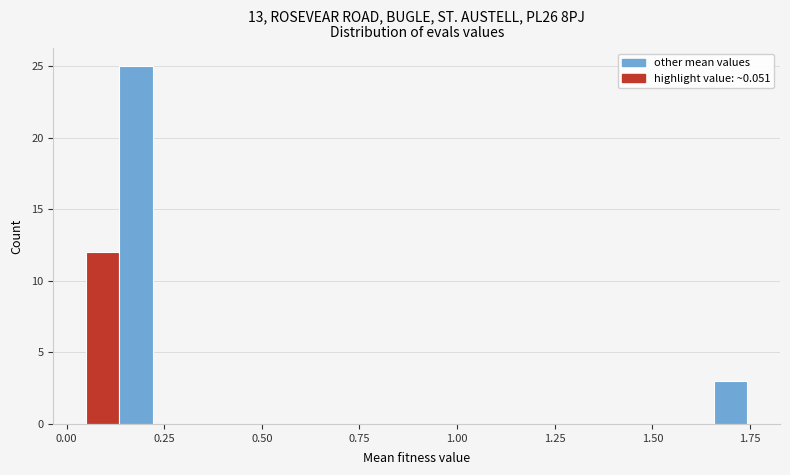

Read against the x-axis, roughly where is the centre of the tallest bar?

0.20